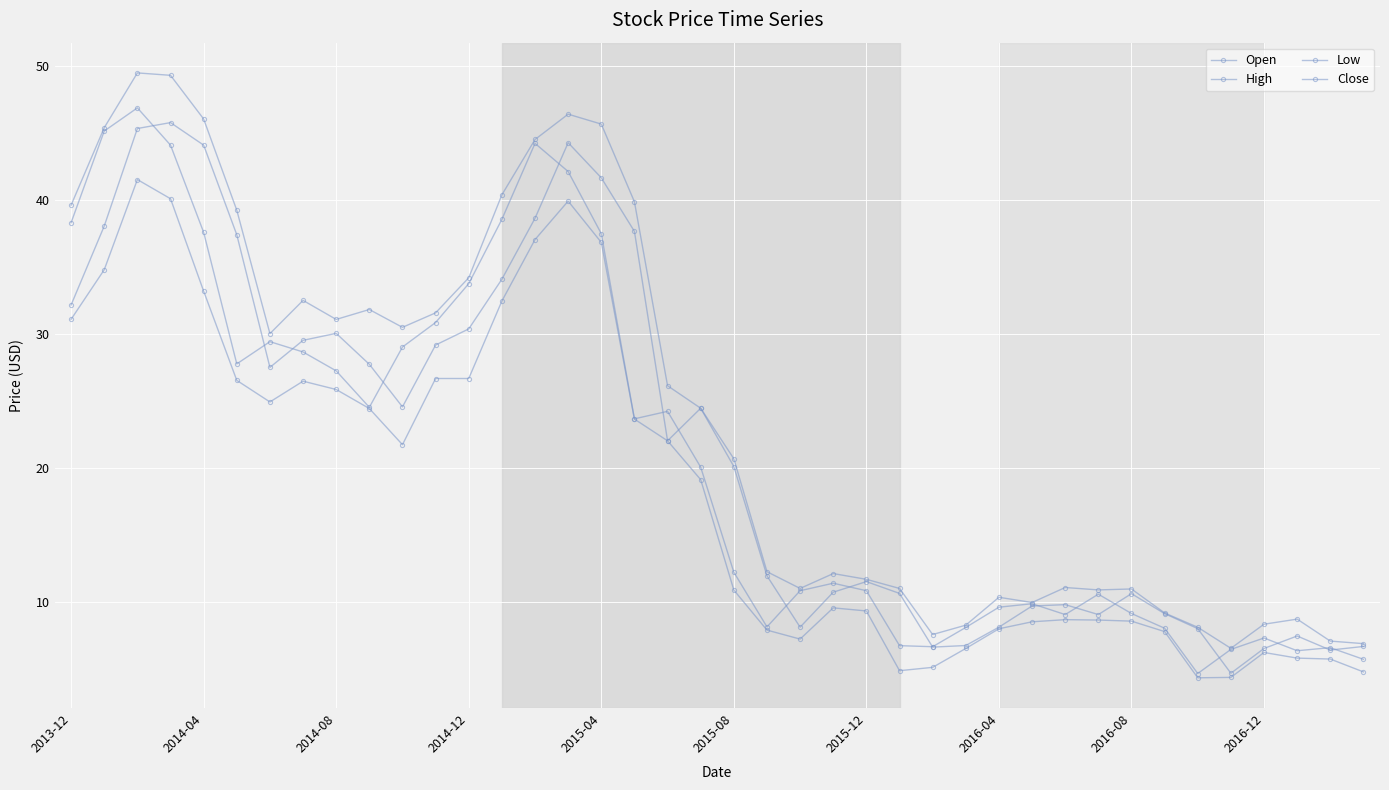

At how many categories does at least one series exceed 12?

23